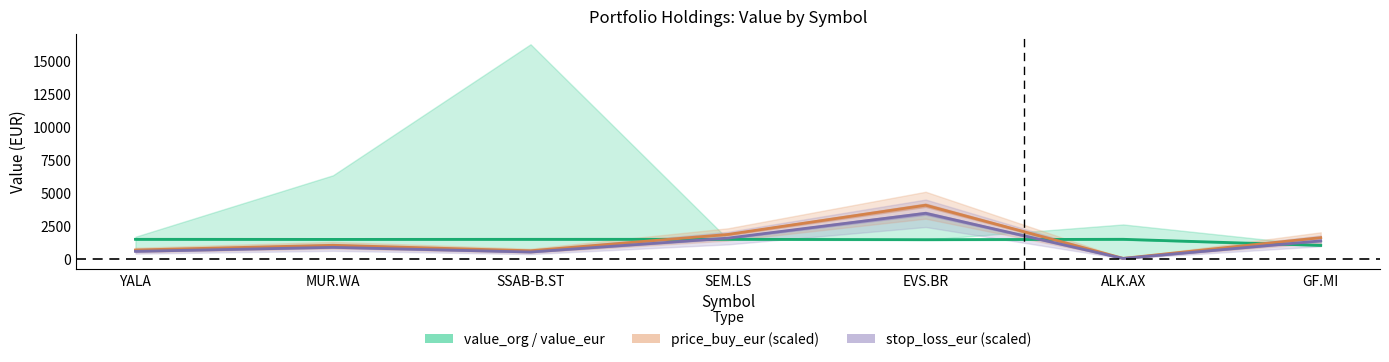

Reading left to right, list all the values displayed in this chart.

value_eur: YALA=1495.0	MUR.WA=1488.5	SSAB-B.ST=1494.1	SEM.LS=1496.8	EVS.BR=1468.3	ALK.AX=1496.8	GF.MI=1031.5
price_buy_eur: YALA=684.1	MUR.WA=1041.5	SSAB-B.ST=625.6	SEM.LS=1865.9	EVS.BR=4083.3	ALK.AX=49.2	GF.MI=1621.4
stop_loss_eur: YALA=581.5	MUR.WA=885.3	SSAB-B.ST=531.8	SEM.LS=1586.0	EVS.BR=3470.8	ALK.AX=41.8	GF.MI=1378.2